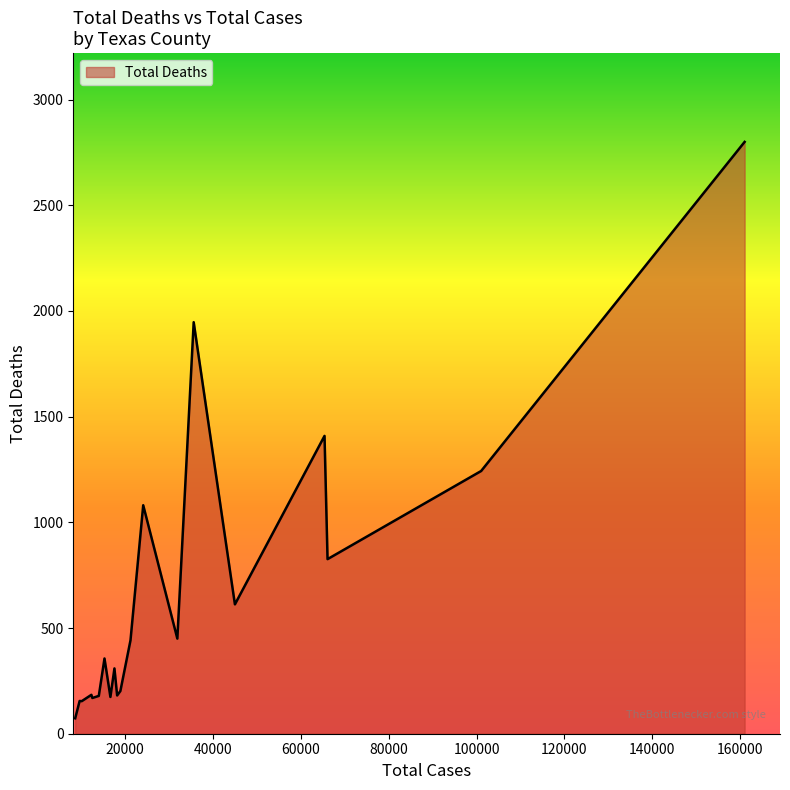

What is the difference between the maximum and minimum values?

2727